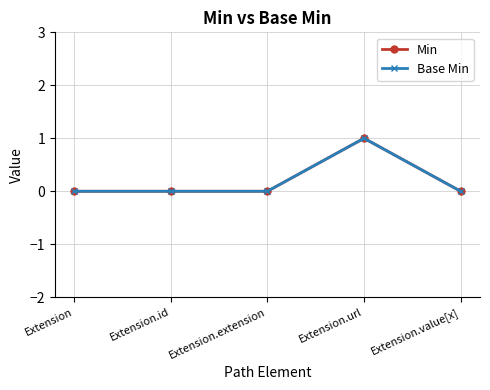

Reading left to right, list all the values displayed in this chart.

Min: Extension=0	Extension.id=0	Extension.extension=0	Extension.url=1	Extension.value[x]=0
Base Min: Extension=0	Extension.id=0	Extension.extension=0	Extension.url=1	Extension.value[x]=0